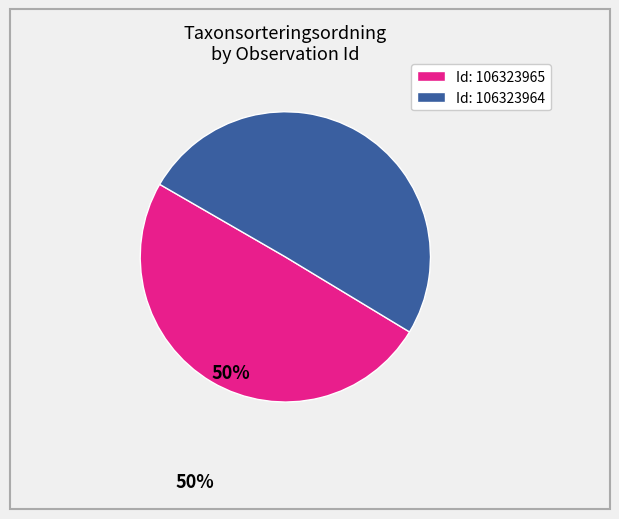

Does any single category account for the majority?

Yes